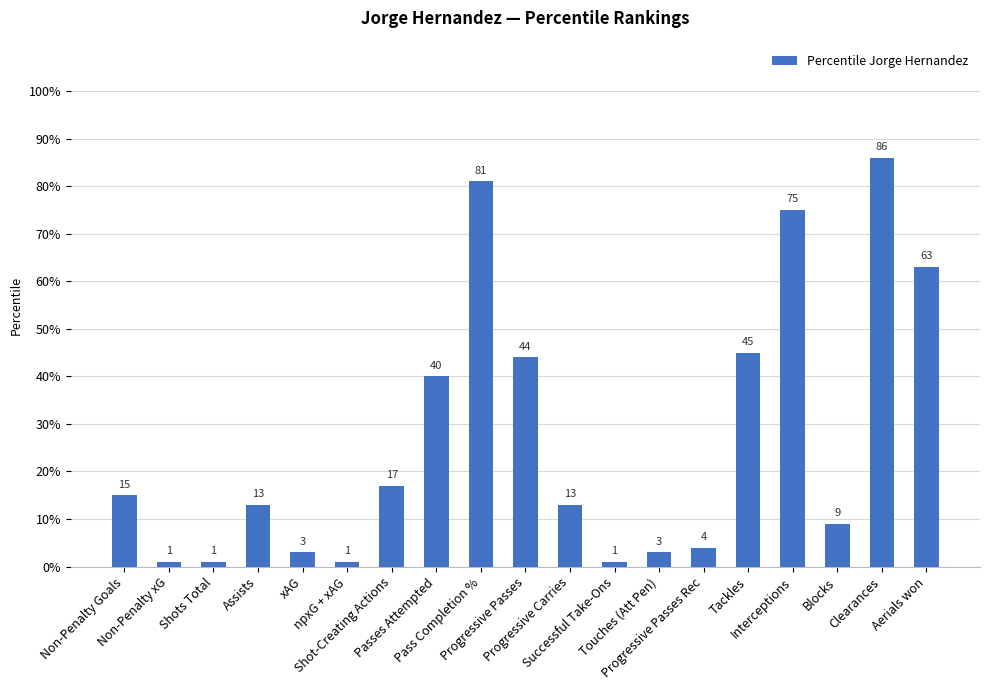

What is the maximum value shown in the chart?

86